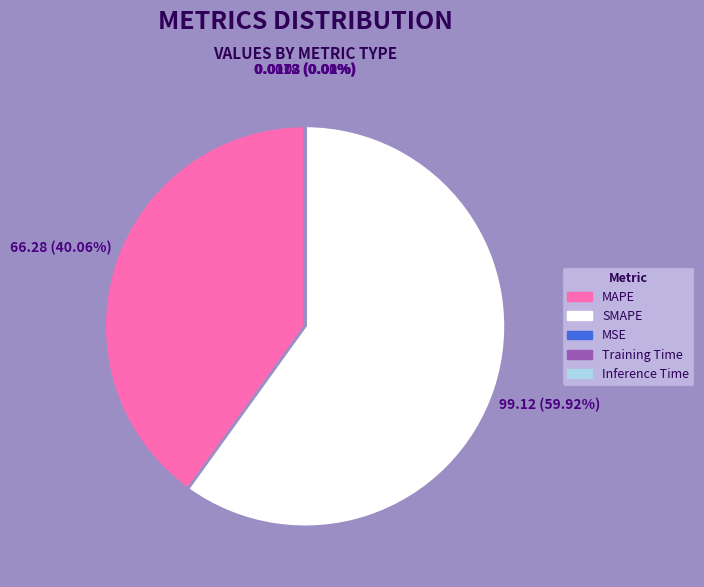

Between MAPE and SMAPE, which is larger?

SMAPE